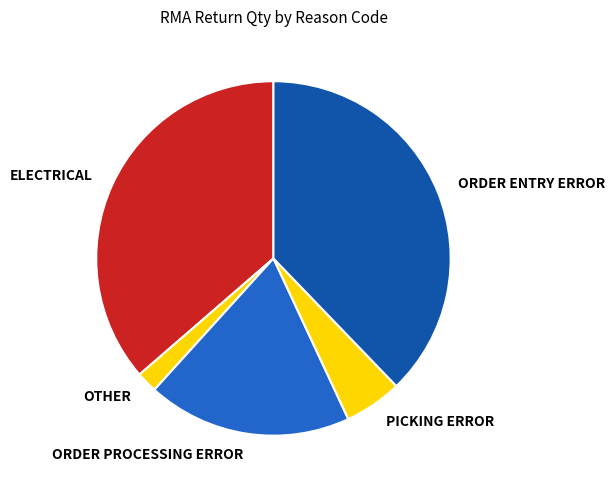

Is there any slice that represents more than half of the pie?

No